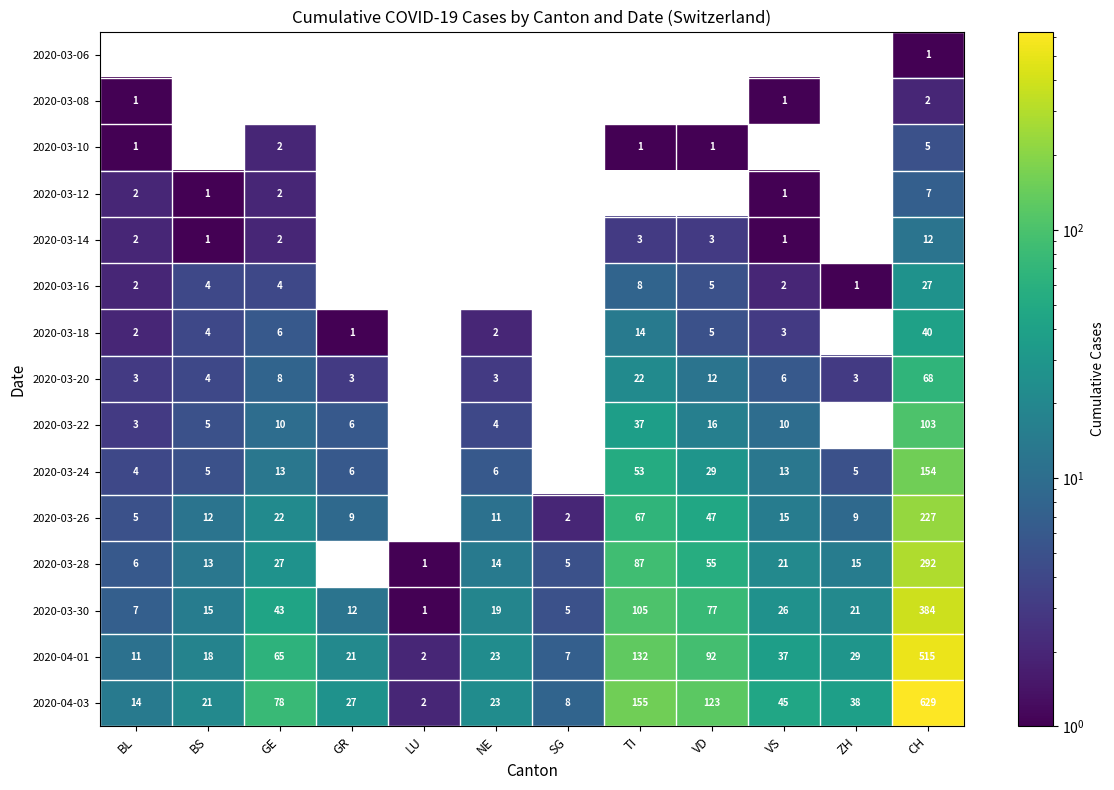

What is the difference between the 2020-03-28 values at TI and BS?

74